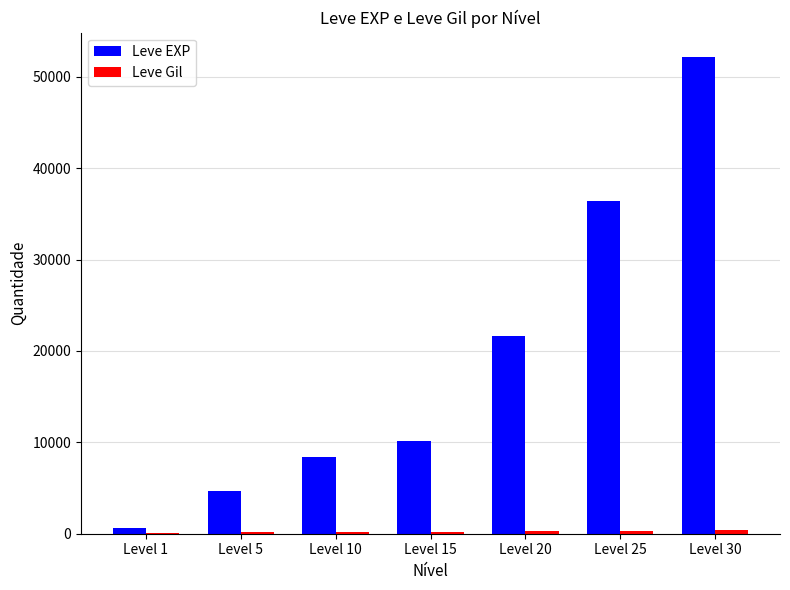

Which series has the largest total across all categories?

Leve EXP